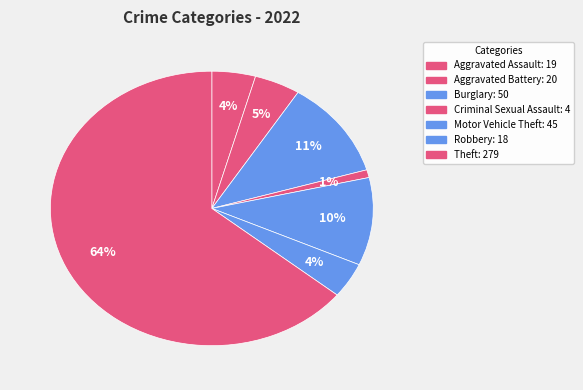

To the nearest percent, what is the average slice percentage?

14%